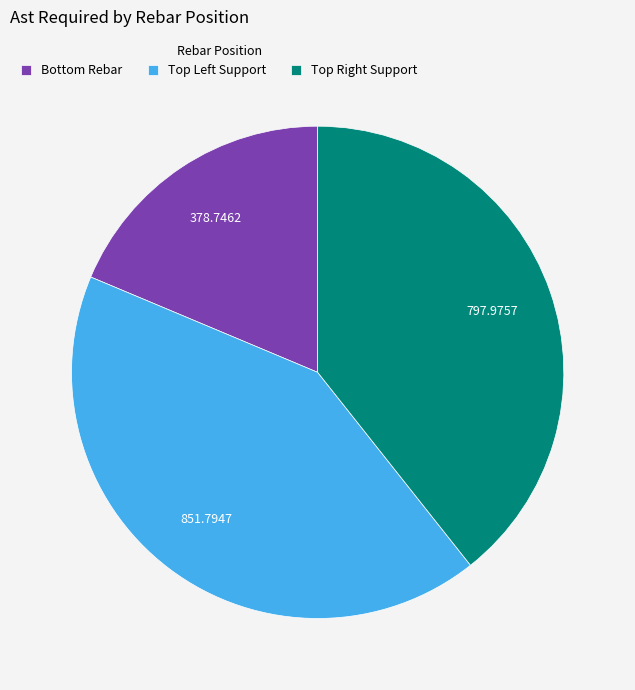

Count the number of slices in the pie.

3